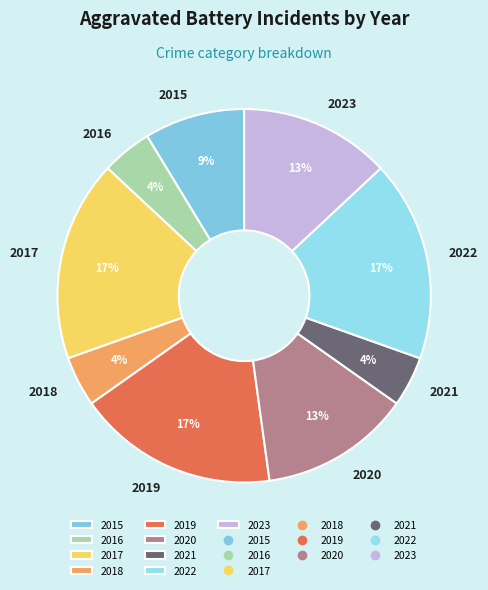

True or false: 2016 accounts for 4% of the total.

True